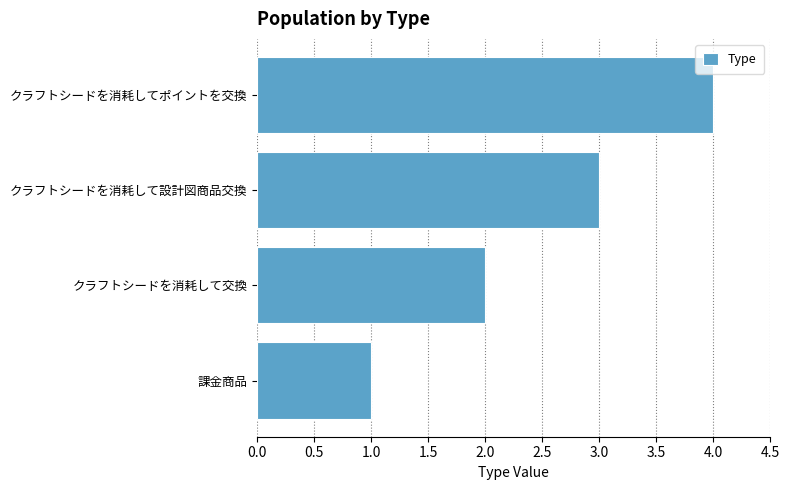

What value does the data have at クラフトシードを消耗して設計図商品交換?

3